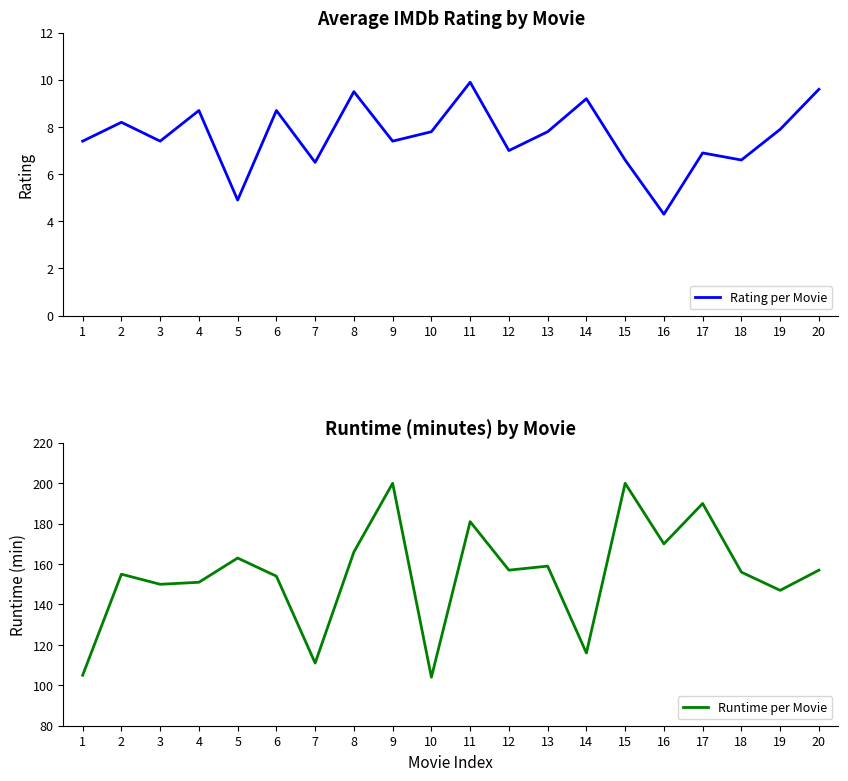

Is it true that Rating per Movie equals 2.0 at 20?

False